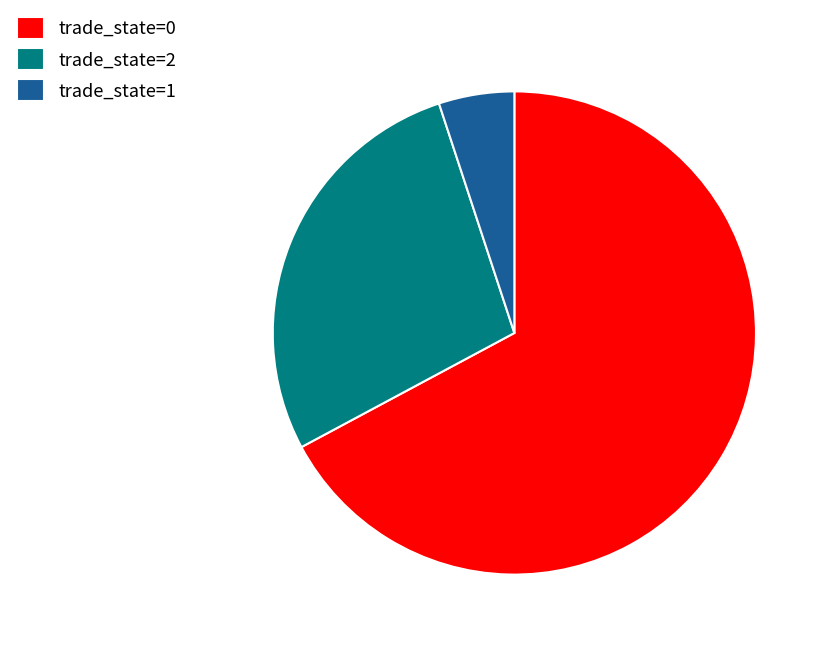

True or false: trade_state=0 accounts for 74% of the total.

False